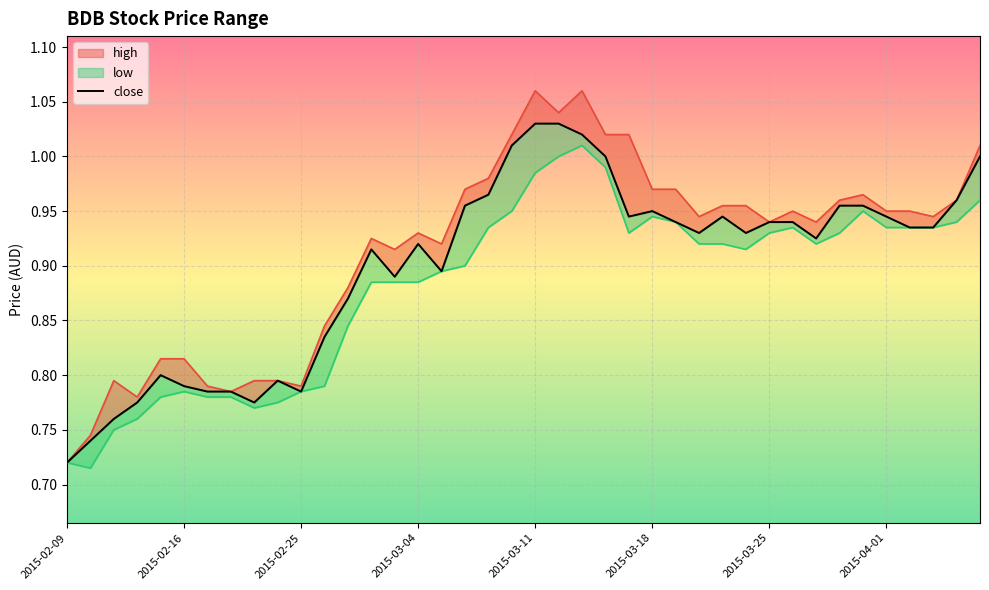

What is the approximate value of close at 2015-04-01?

0.9